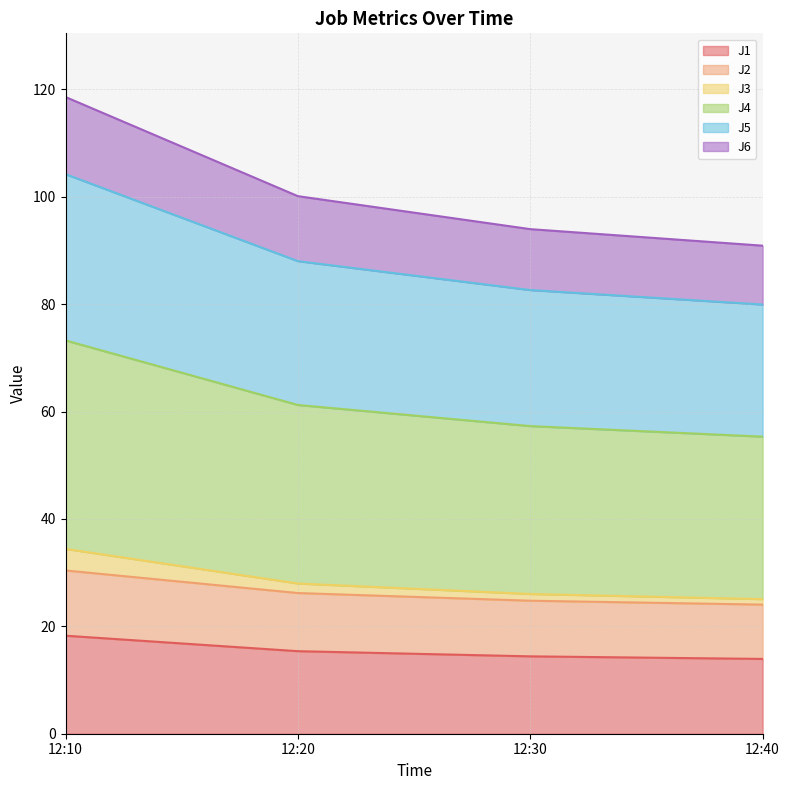

Is it true that J1 equals 6.9 at 12:10?

False